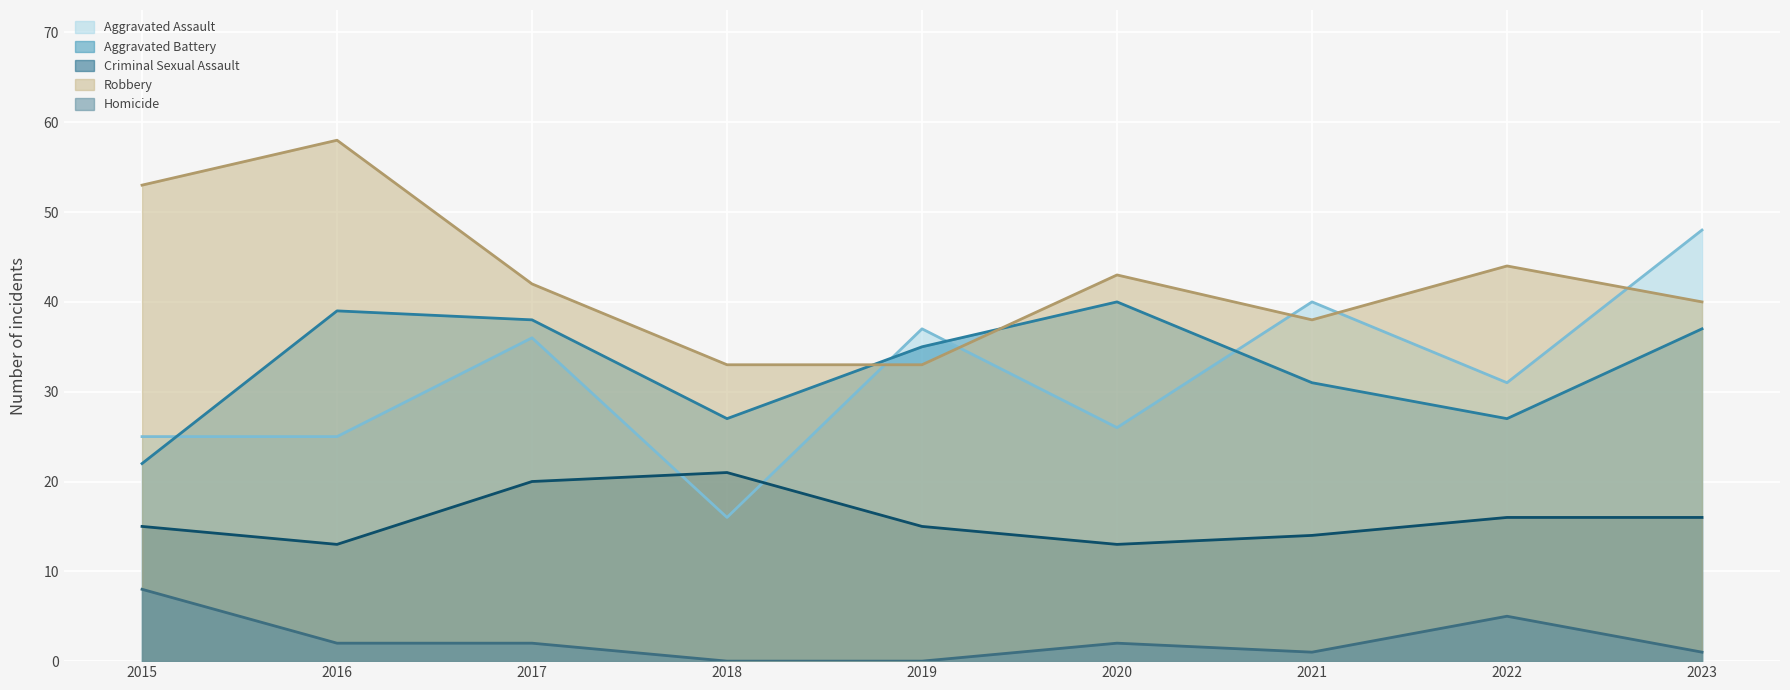

Which has a higher value, 2023 or 2016?

2023